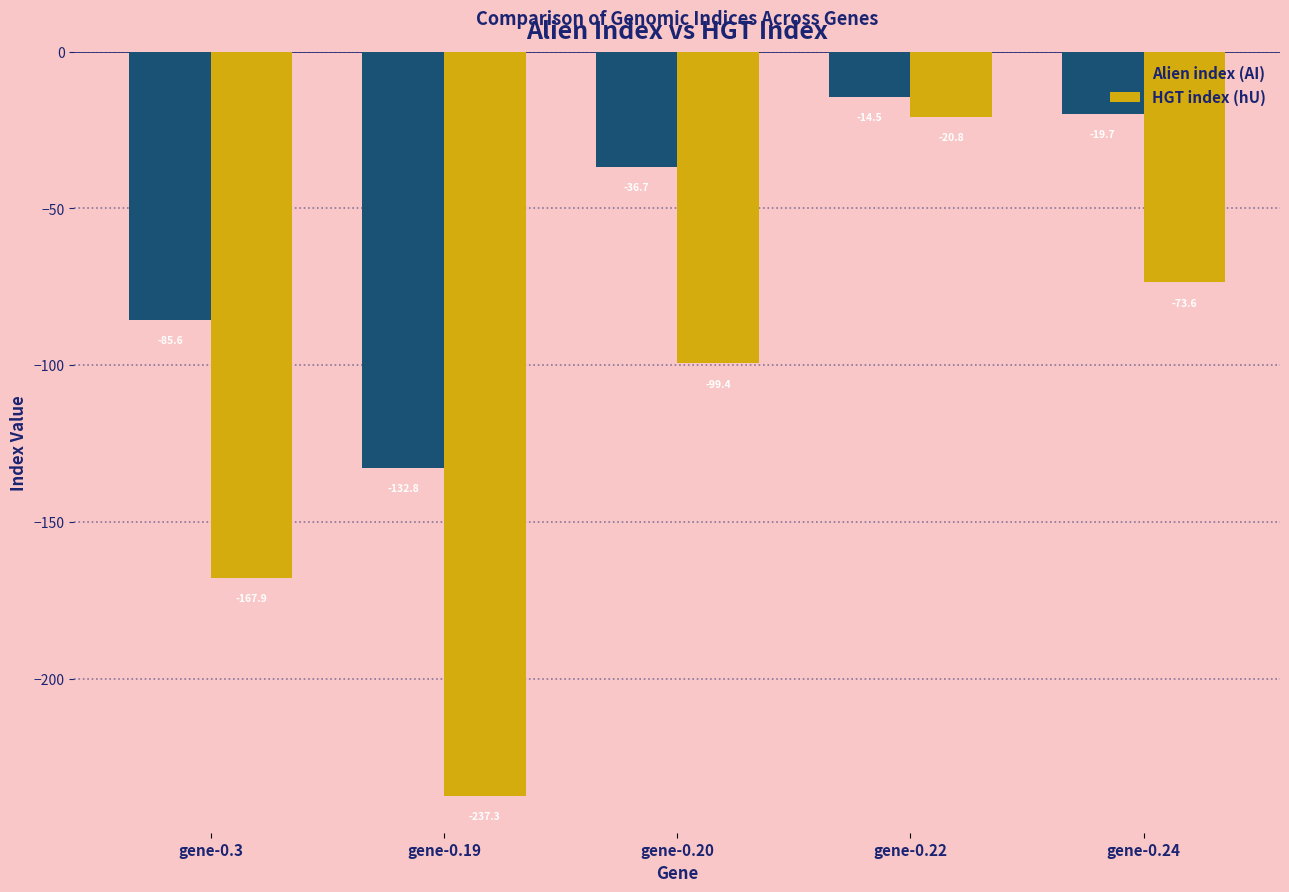

What is the sum of all HGT index (hU) values?

-599.0